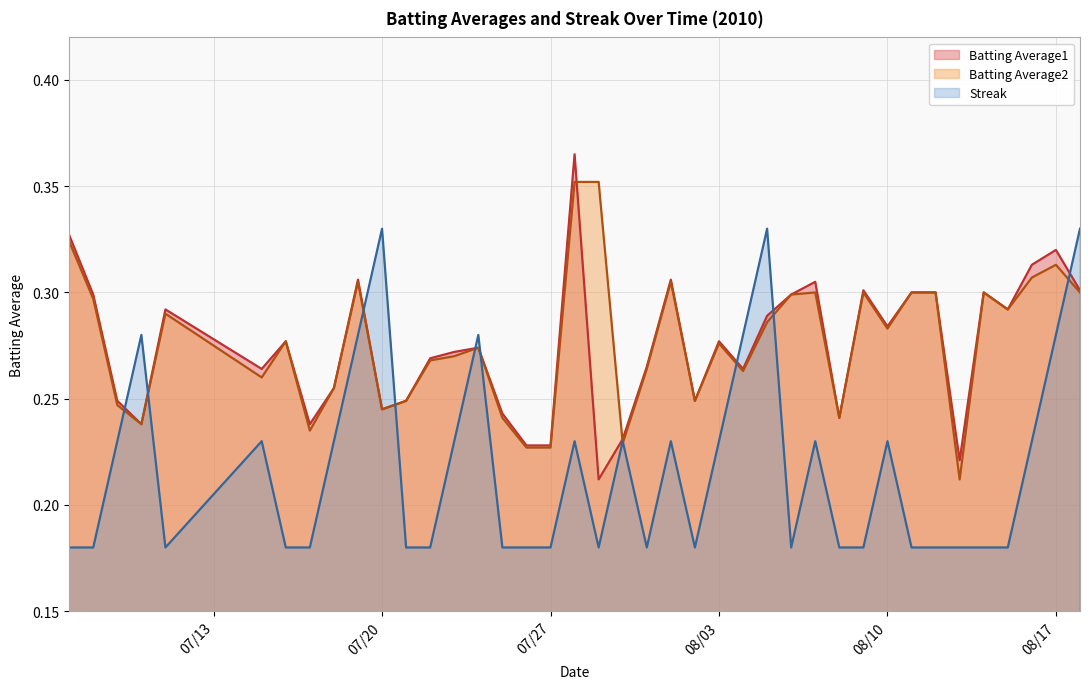

Rank the series by their maximum value, from lowest to highest.

Streak, Batting Average2, Batting Average1